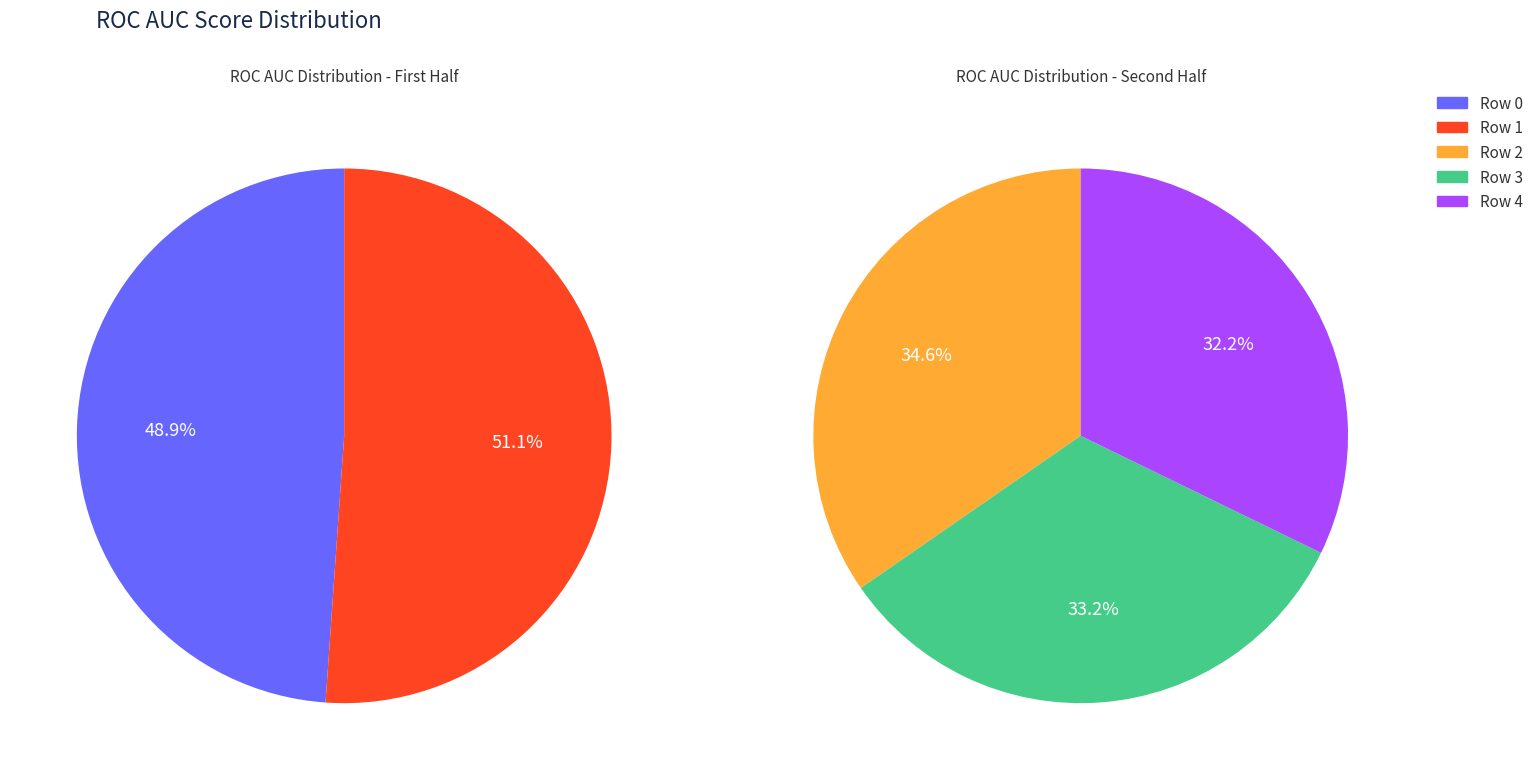

To the nearest percent, what is the difference between the Row 2 and Row 3 slice percentages?

1%